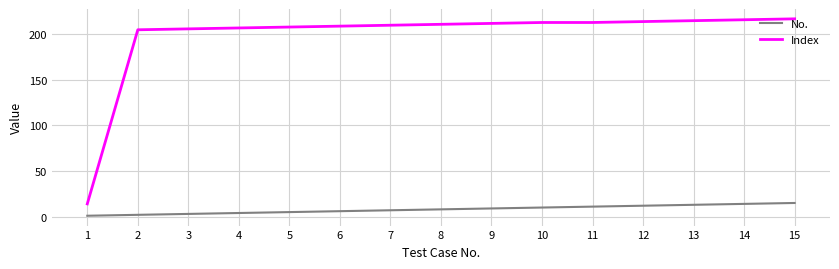

What is the greatest value displayed?

217